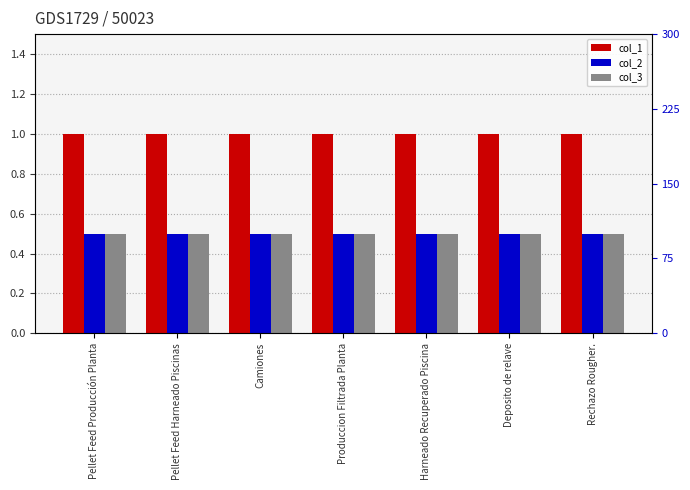

Reading left to right, what are all the values shown in this chart?

col_1: Pellet Feed Producción Planta=1.0	Pellet Feed Harneado Piscinas=1.0	Camiones=1.0	Produccion Filtrada Planta=1.0	Harneado Recuperado Piscina=1.0	Deposito de relave=1.0	Rechazo Rougher.=1.0
col_2: Pellet Feed Producción Planta=0.5	Pellet Feed Harneado Piscinas=0.5	Camiones=0.5	Produccion Filtrada Planta=0.5	Harneado Recuperado Piscina=0.5	Deposito de relave=0.5	Rechazo Rougher.=0.5
col_3: Pellet Feed Producción Planta=0.5	Pellet Feed Harneado Piscinas=0.5	Camiones=0.5	Produccion Filtrada Planta=0.5	Harneado Recuperado Piscina=0.5	Deposito de relave=0.5	Rechazo Rougher.=0.5